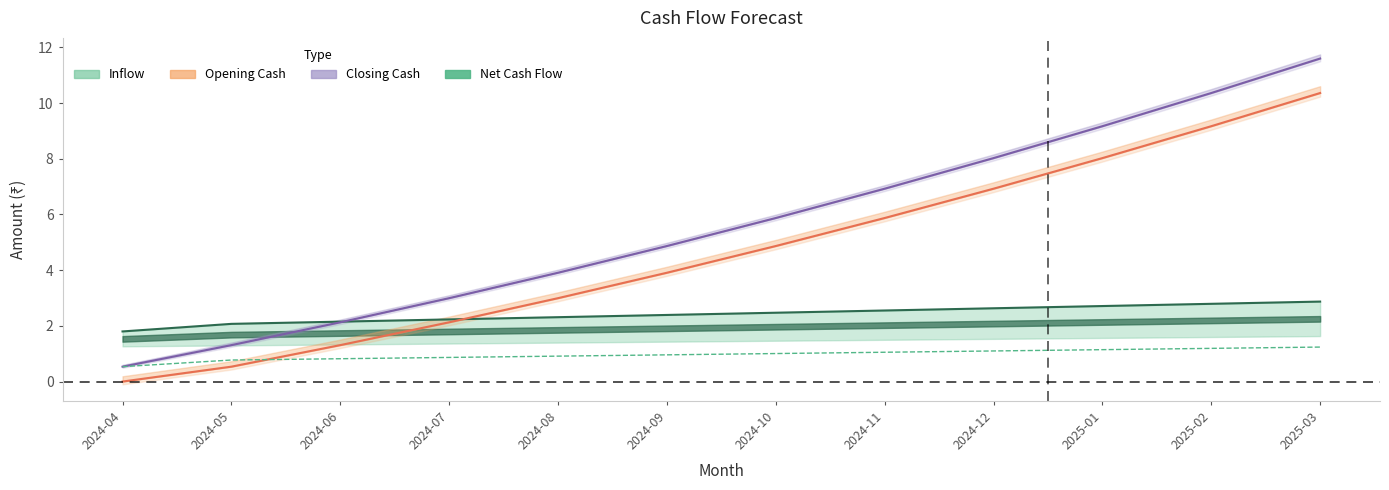

What is the label of the 4th point from the left?

2024-07